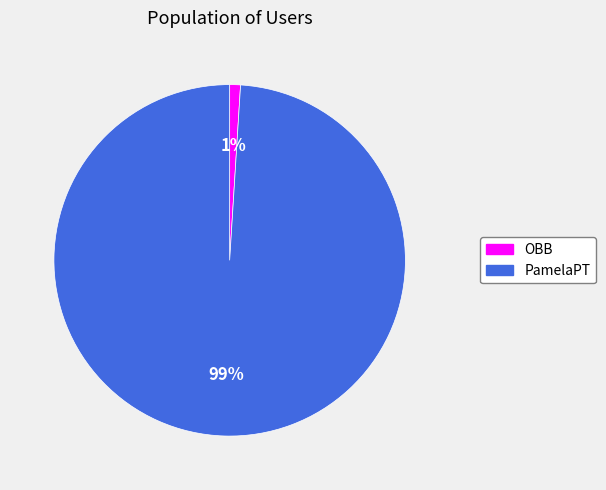

Does PamelaPT account for over 50% of the chart?

Yes